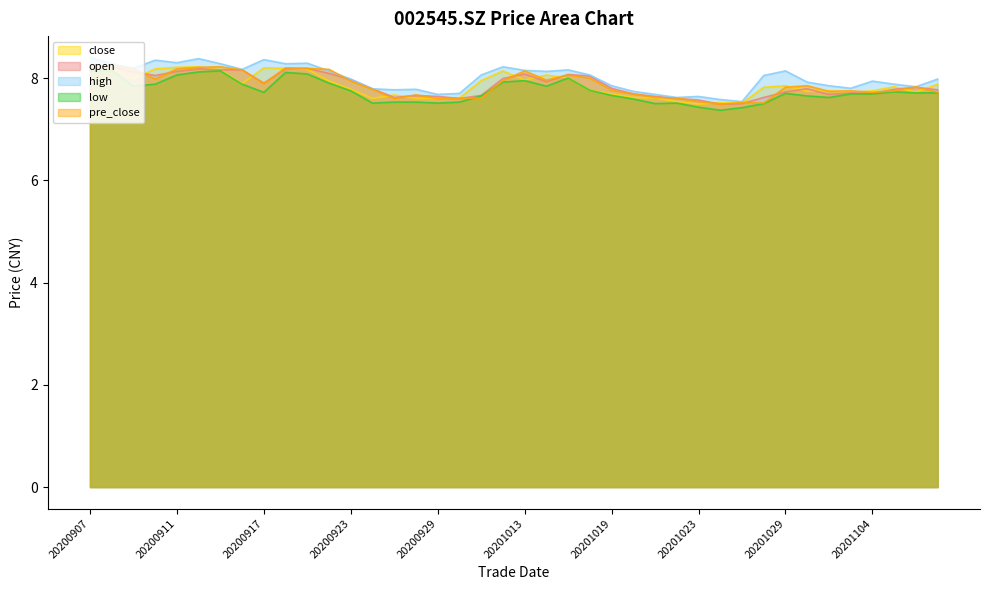

Between which two adjacent categories do close and open first intersect?

20200907 and 20200908